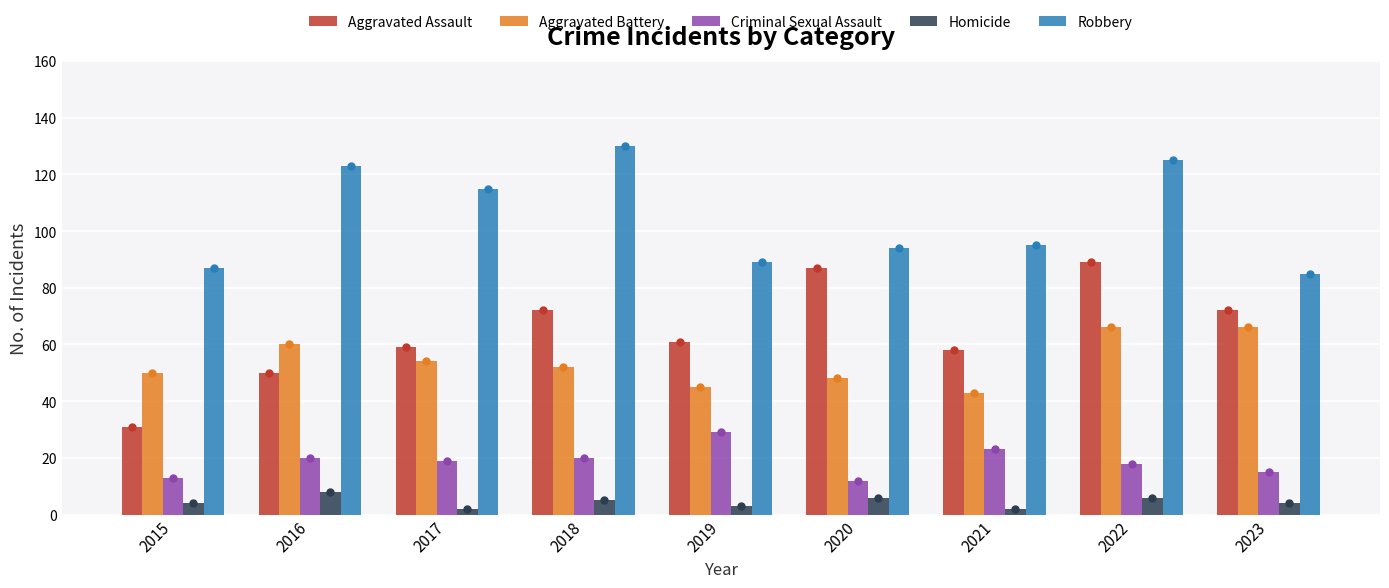

Which category has the highest value in the Homicide series?

2016